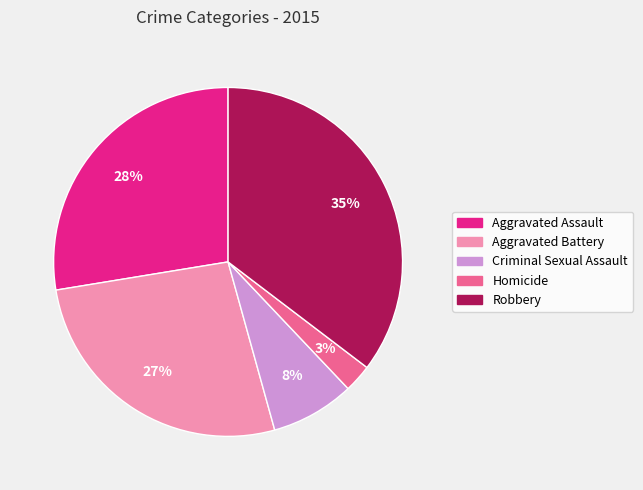

Combined, do Criminal Sexual Assault and Aggravated Assault account for over 50%?

No